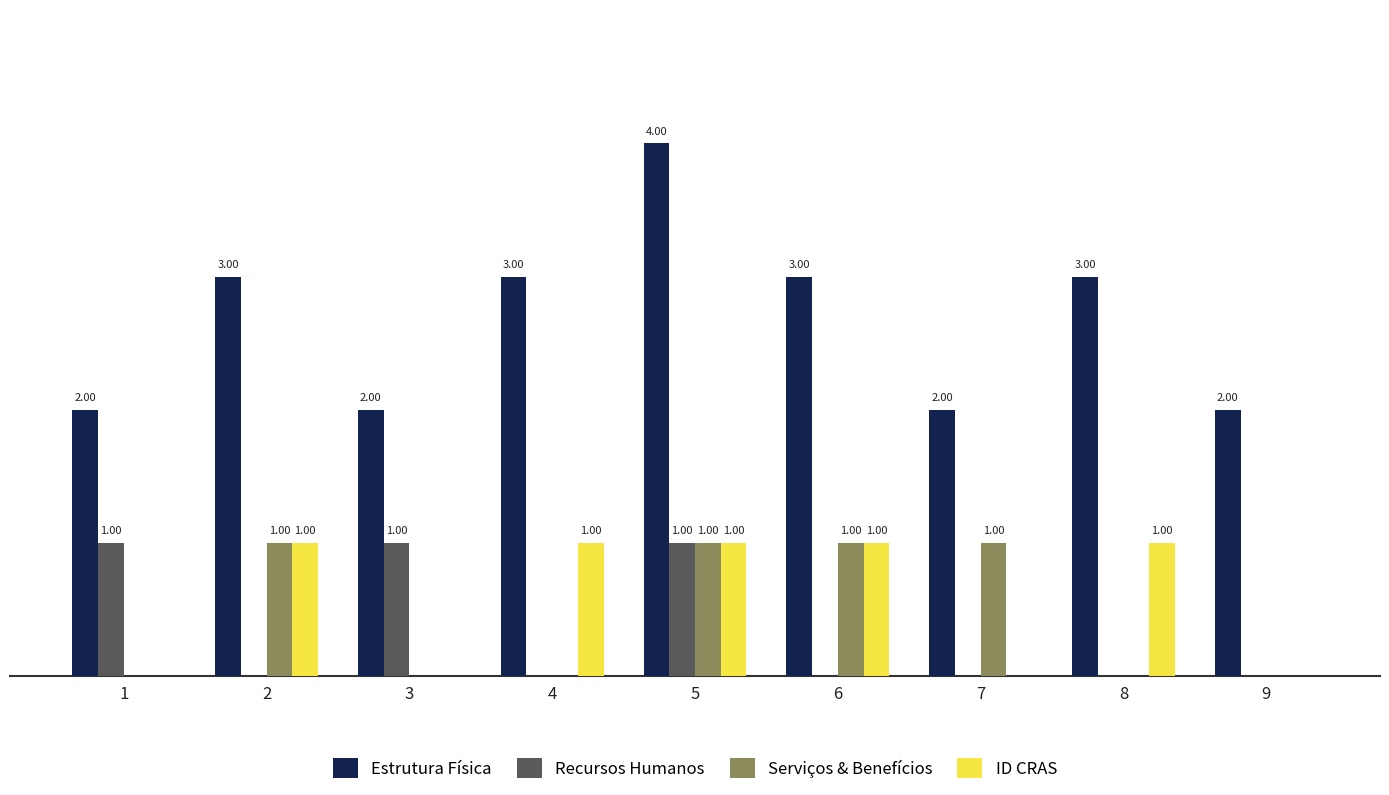

Reading left to right, what are all the values shown in this chart?

Estrutura Física: 2	3	2	3	4	3	2	3	2
Recursos Humanos: 1	0	1	0	1	0	0	0	0
Serviços & Benefícios: 0	1	0	0	1	1	1	0	0
ID CRAS: 0	1	0	1	1	1	0	1	0